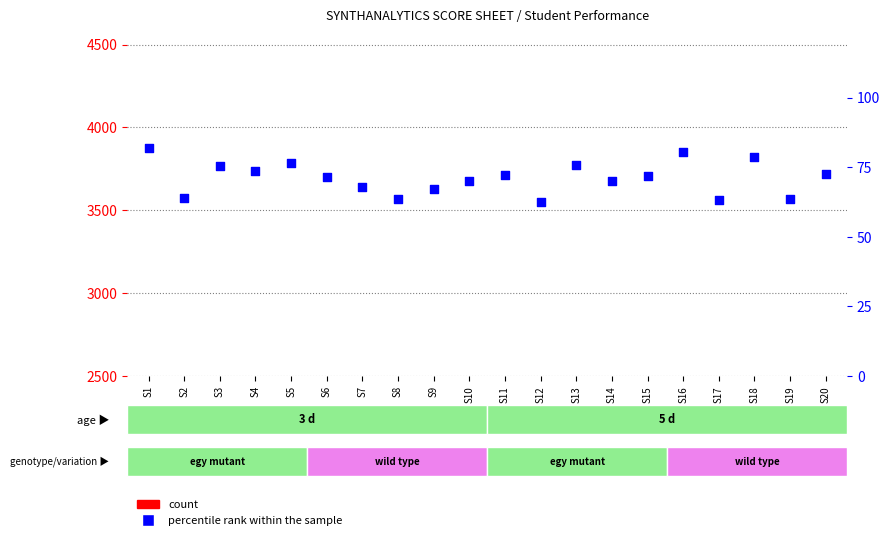

What are all the series names shown in the legend?

count, percentile rank within the sample